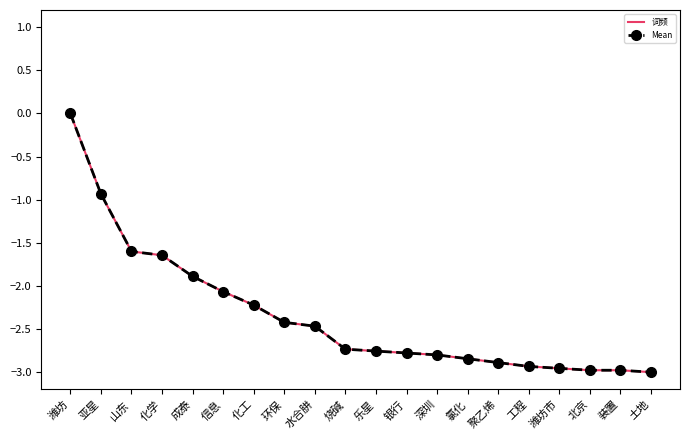

Reading left to right, list all the values displayed in this chart.

词频: 0.0	-0.9	-1.6	-1.6	-1.9	-2.1	-2.2	-2.4	-2.5	-2.7	-2.8	-2.8	-2.8	-2.8	-2.9	-2.9	-3.0	-3.0	-3.0	-3.0
Mean: 0.0	-0.9	-1.6	-1.6	-1.9	-2.1	-2.2	-2.4	-2.5	-2.7	-2.8	-2.8	-2.8	-2.8	-2.9	-2.9	-3.0	-3.0	-3.0	-3.0